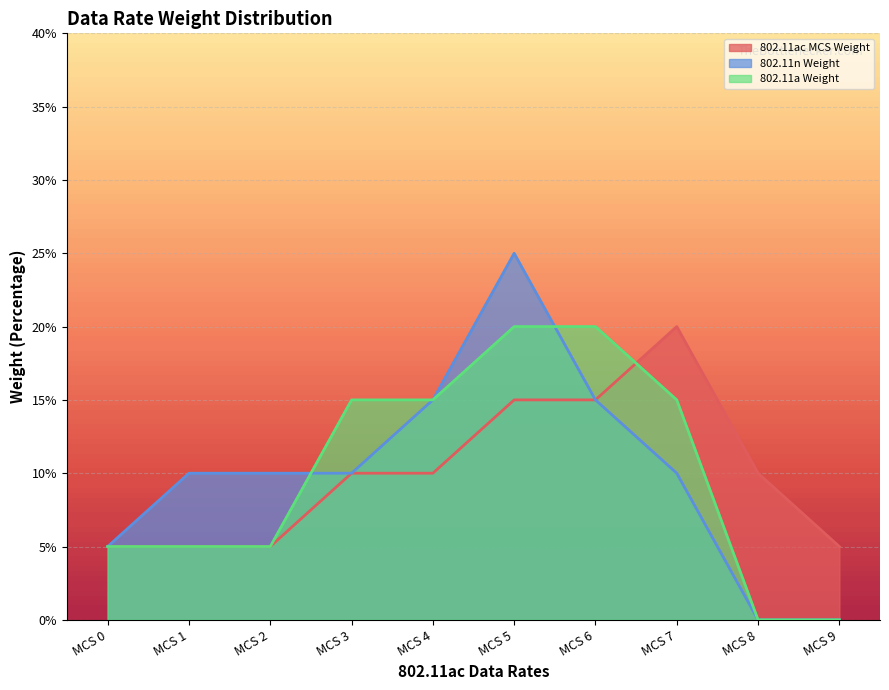

What is the value of the 802.11a Weight point at the 8th from the left?

0.1